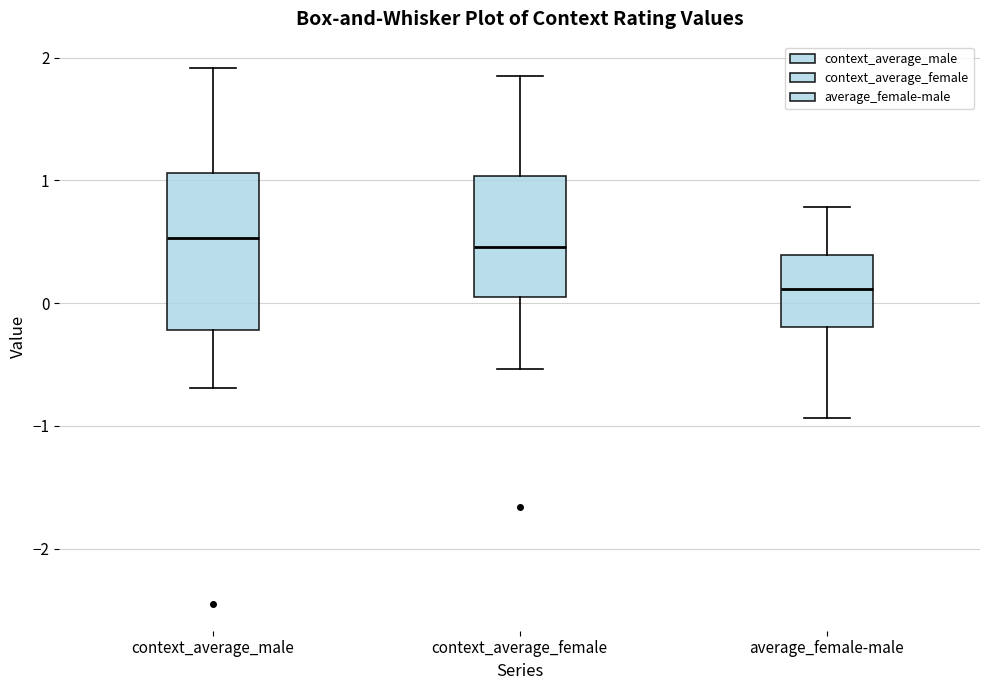

Reading left to right, read every box against the y-axis: the position of its median line, the range the box covers, and the ends of its whiskers. The values are not printed on the chart, so give them approximately, as read against the axis.

context_average_male: median 0.5, box -0.2 to 1.1, whiskers -0.7 to 1.9
context_average_female: median 0.5, box 0.0 to 1.0, whiskers -0.5 to 1.8
average_female-male: median 0.1, box -0.2 to 0.4, whiskers -0.9 to 0.8